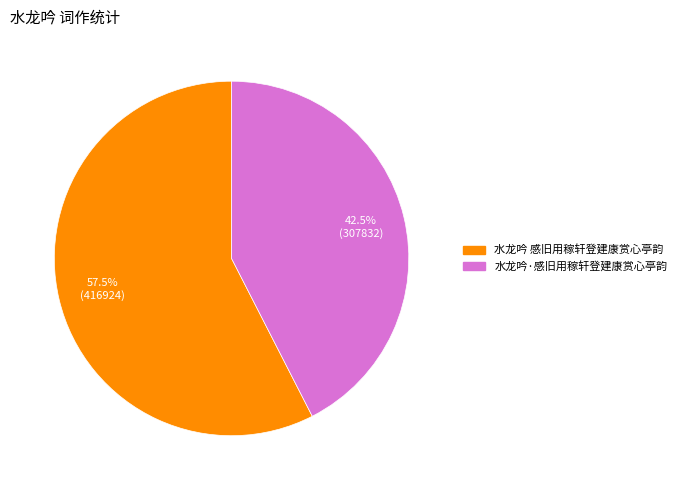

Is 水龙吟 感旧用稼轩登建康赏心亭韵 the majority of the pie?

Yes